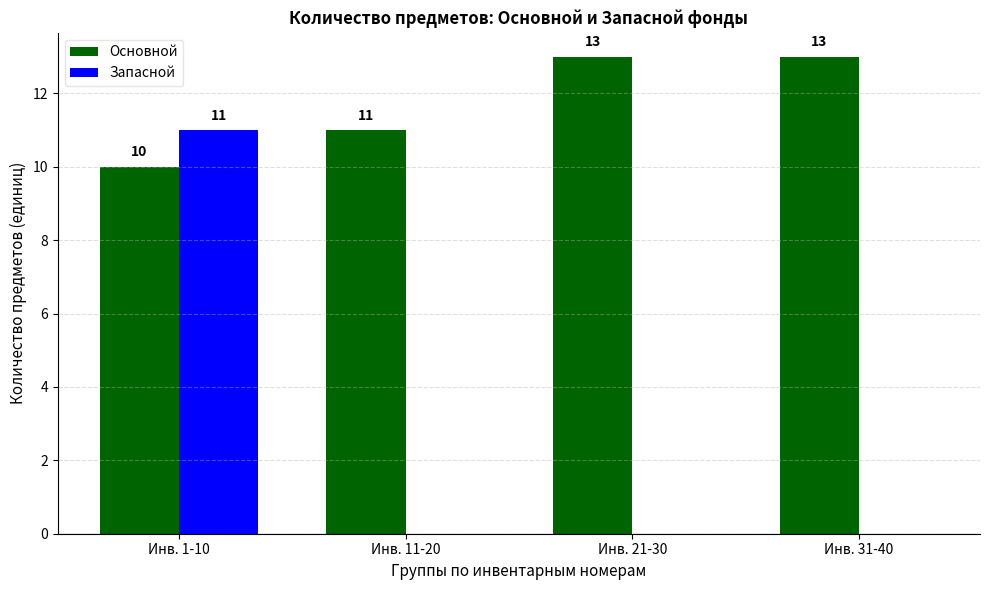

What is the average value of the Запасной series?

3